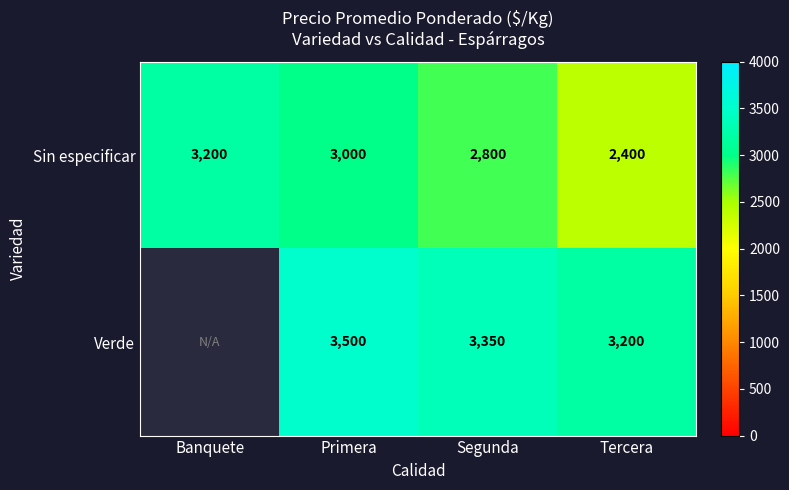

Rank the categories by Sin especificar value from highest to lowest.

Banquete, Primera, Segunda, Tercera